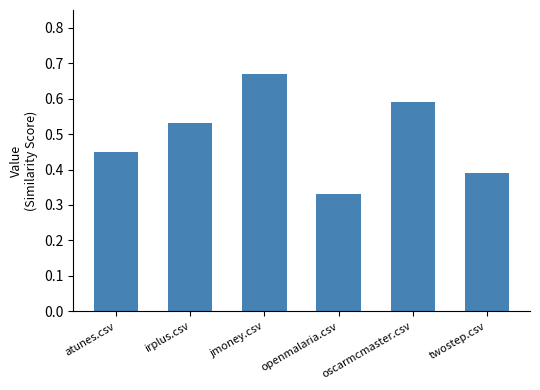

Rank the categories by value from highest to lowest.

jmoney.csv, oscarmcmaster.csv, irplus.csv, atunes.csv, twostep.csv, openmalaria.csv